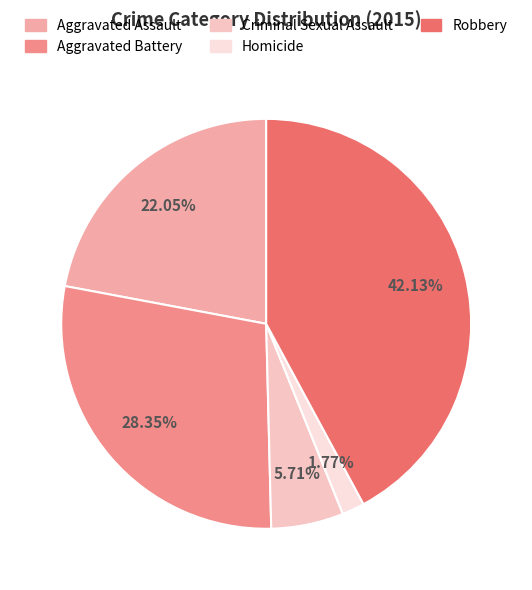

The Robbery slice represents 42% of the pie. True or false?

True